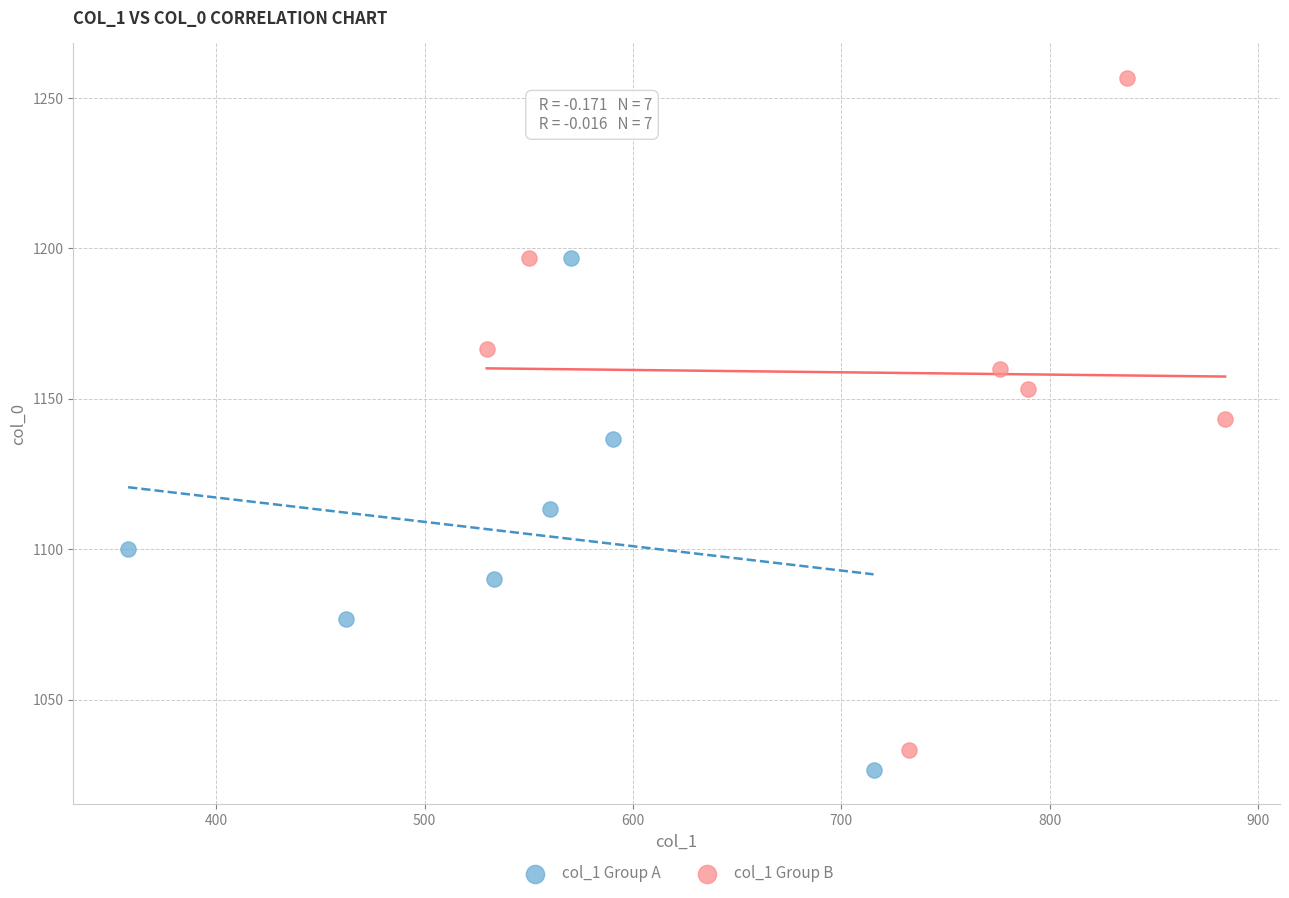

Which series contains the highest Y value?

col_1 Group B